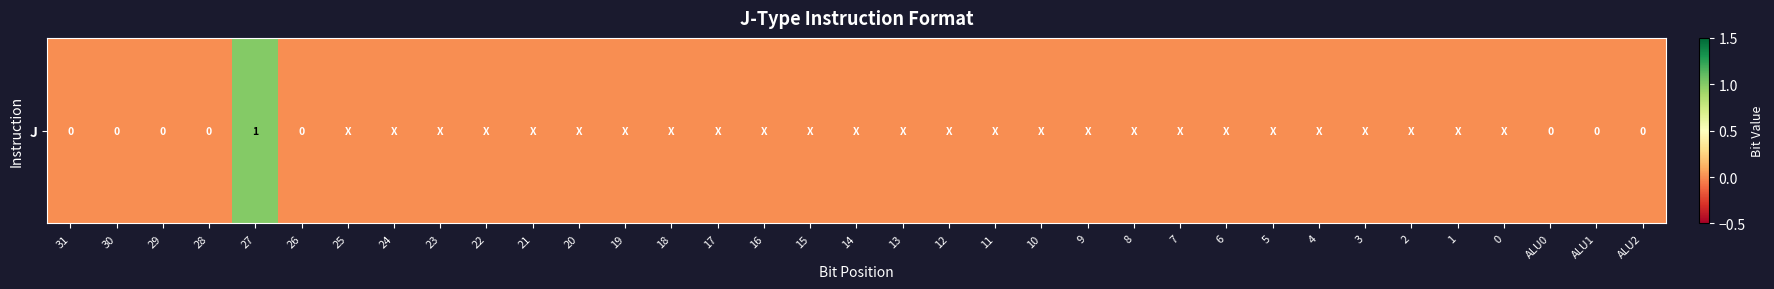

Reading left to right, what are all the values shown in this chart?

31=0	30=0	29=0	28=0	27=1	26=0	25=0	24=0	23=0	22=0	21=0	20=0	19=0	18=0	17=0	16=0	15=0	14=0	13=0	12=0	11=0	10=0	9=0	8=0	7=0	6=0	5=0	4=0	3=0	2=0	1=0	0=0	ALU0=0	ALU1=0	ALU2=0